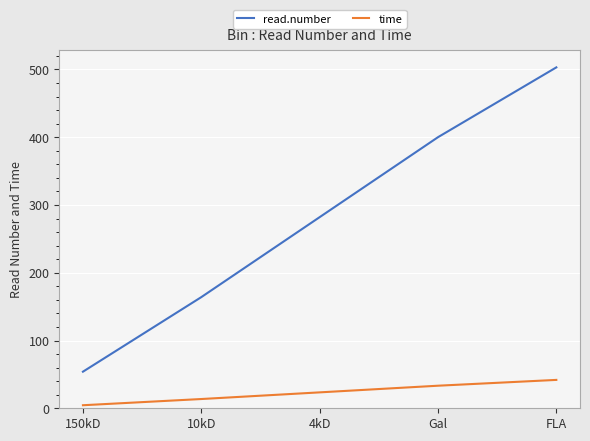

Reading right to left, list all the values displayed in this chart.

read.number: 503.0	400.0	282.0	164.0	54.0
time: 41.9	33.3	23.5	13.7	4.5